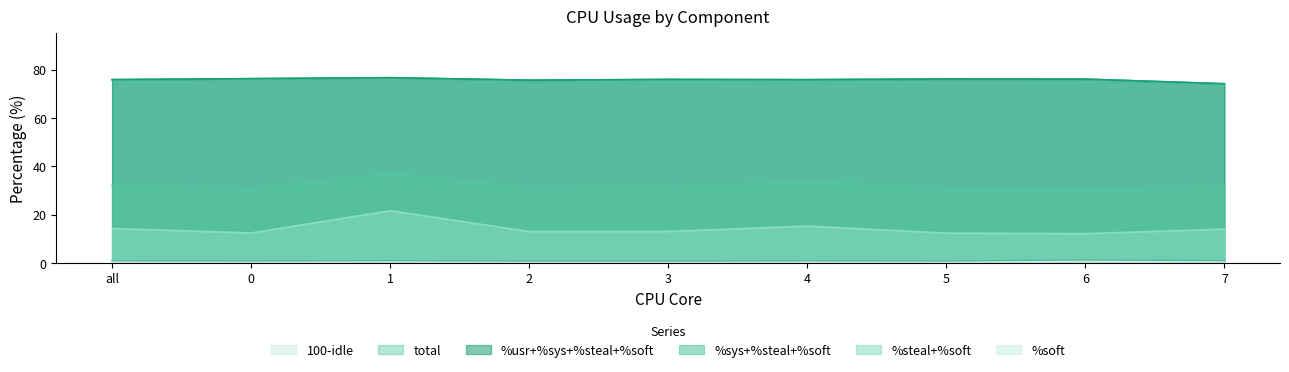

What are all the series names shown in the legend?

100-idle, total, %usr+%sys+%steal+%soft, %sys+%steal+%soft, %steal+%soft, %soft